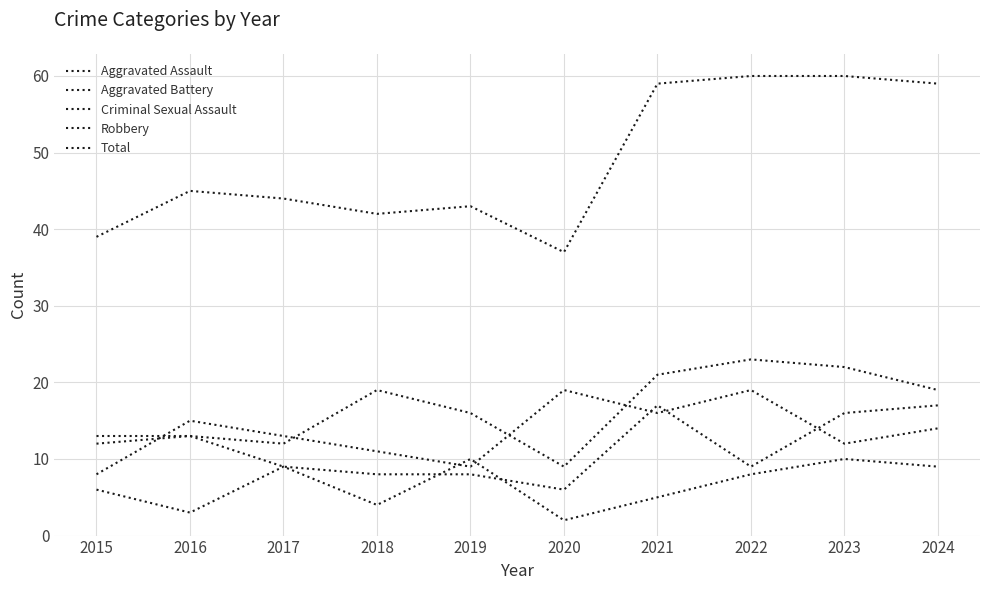

What is the minimum value shown in the chart?

2